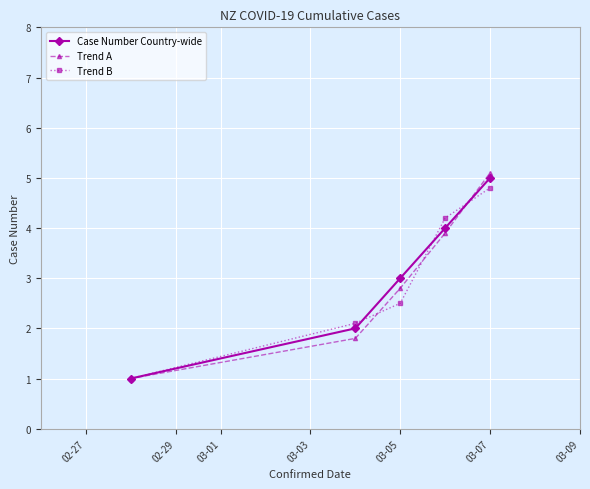

At how many categories does at least one series exceed 2?

4